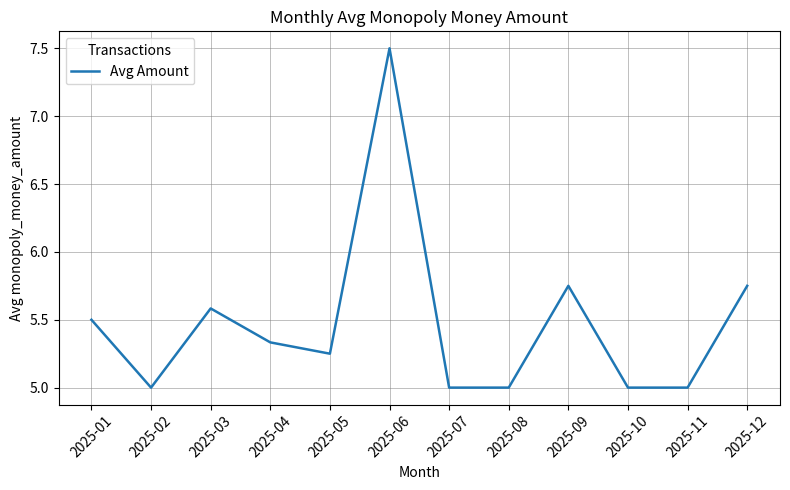

What is the greatest value displayed?

7.5